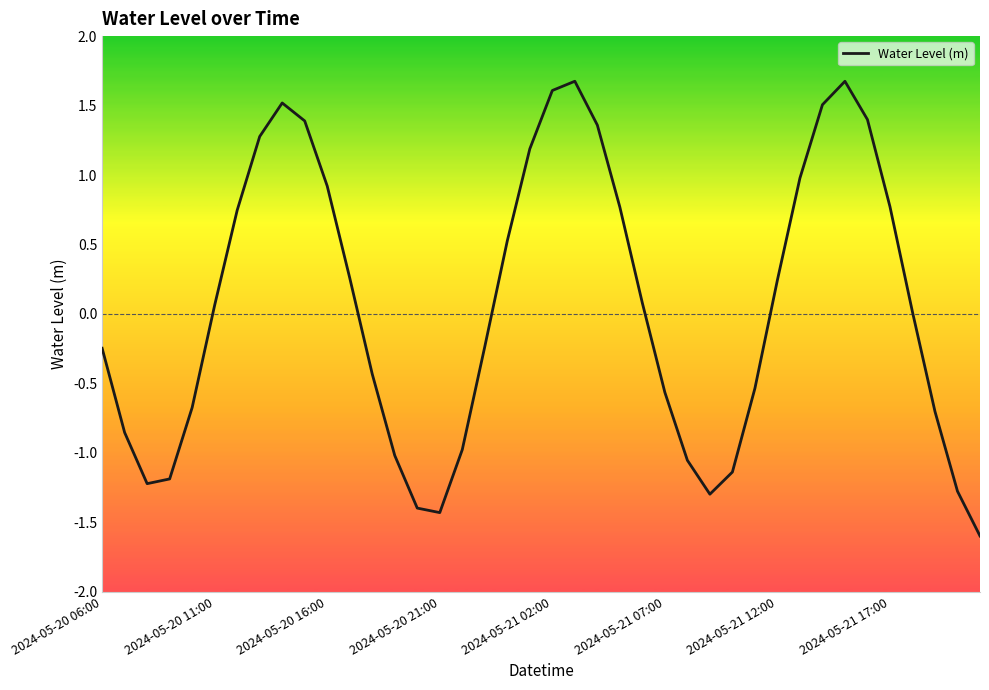

What is the difference between the maximum and minimum values?

3.3